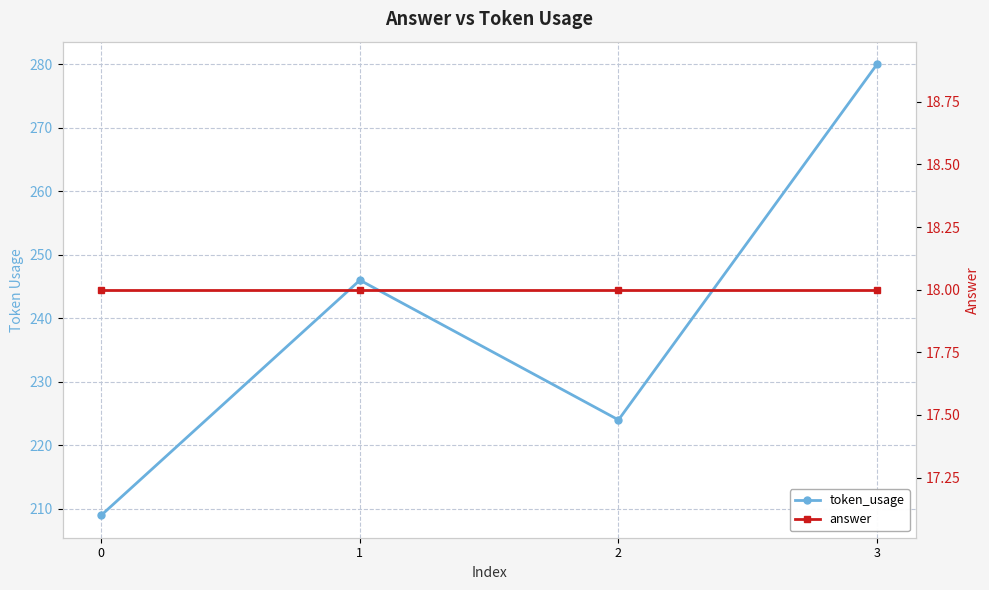

Rank the series at 3 from highest to lowest value.

token_usage, answer